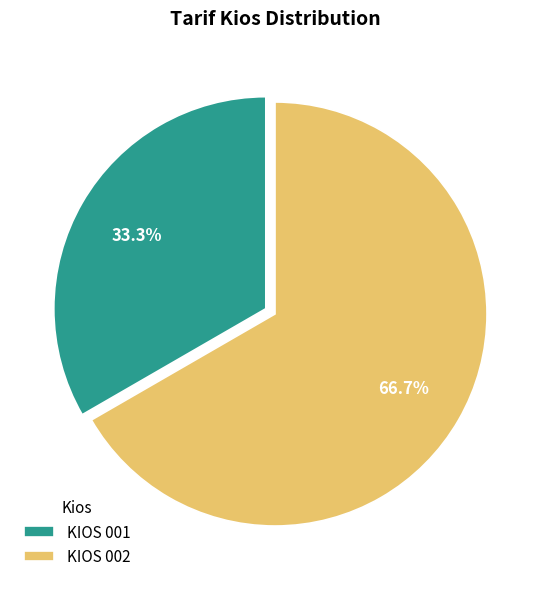

How many slices are in this pie chart?

2